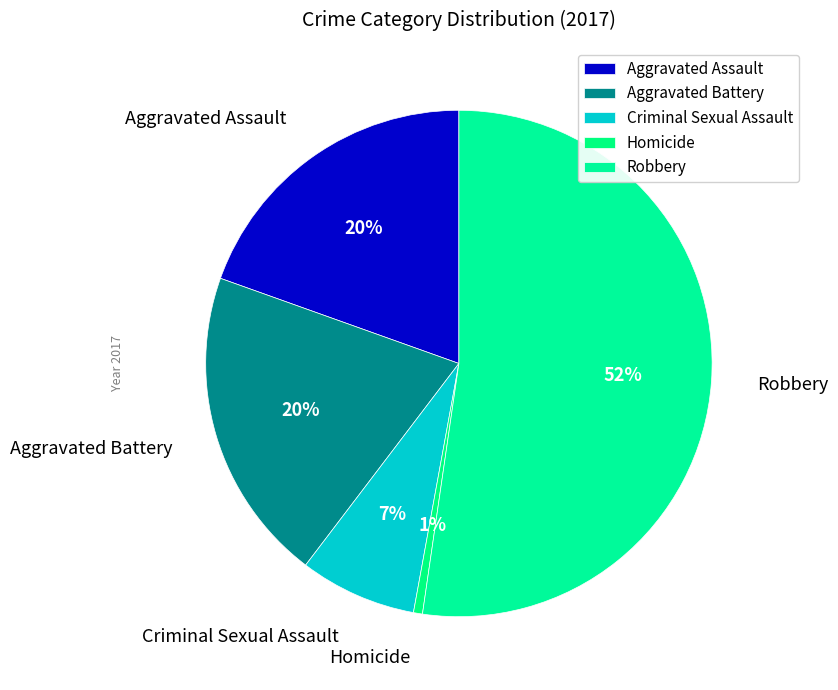

Which slice is the largest?

Robbery